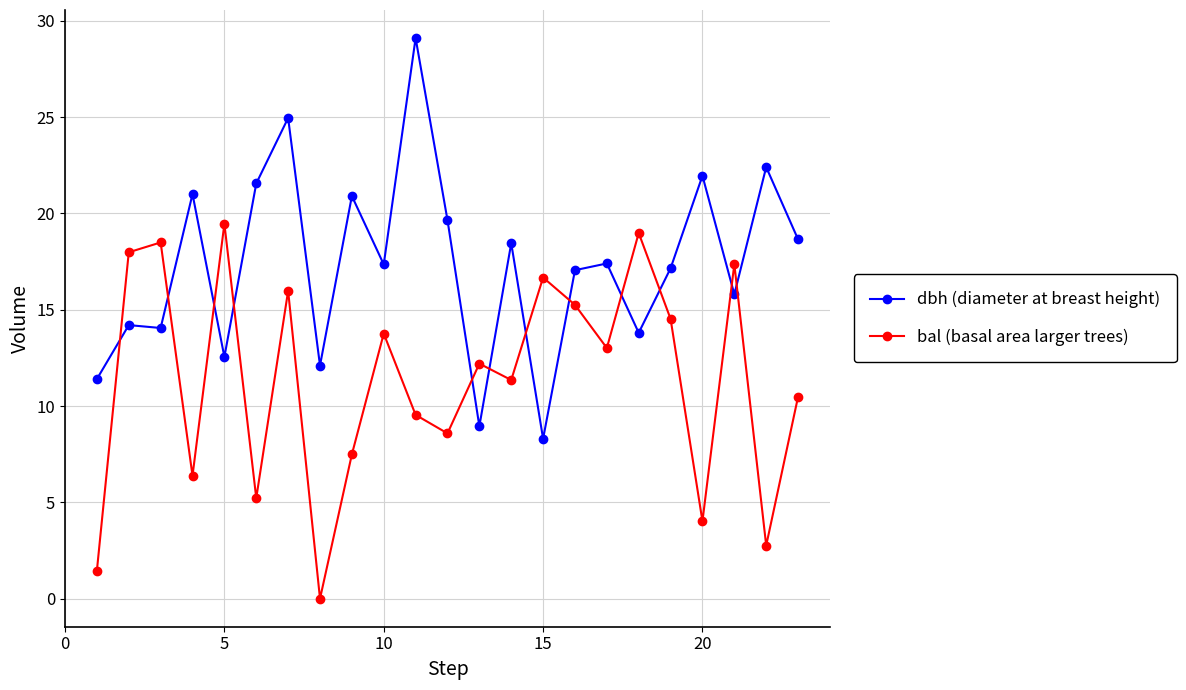

Rank the series by their average value, from highest to lowest.

dbh (diameter at breast height), bal (basal area larger trees)